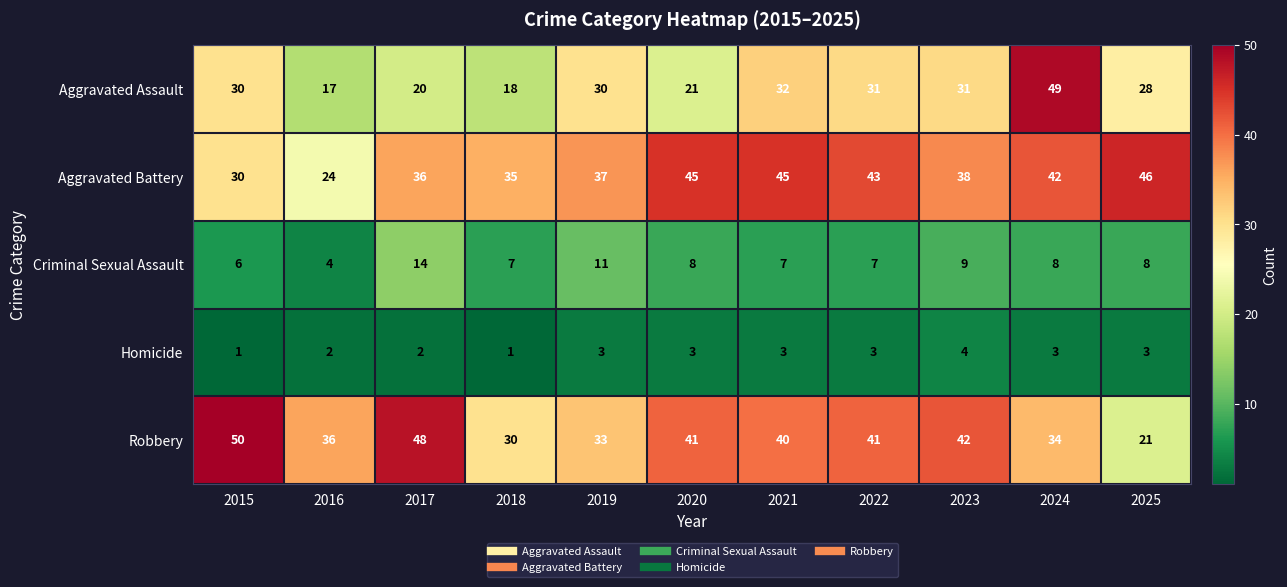

What is the difference between the highest and lowest values at 2020?

42